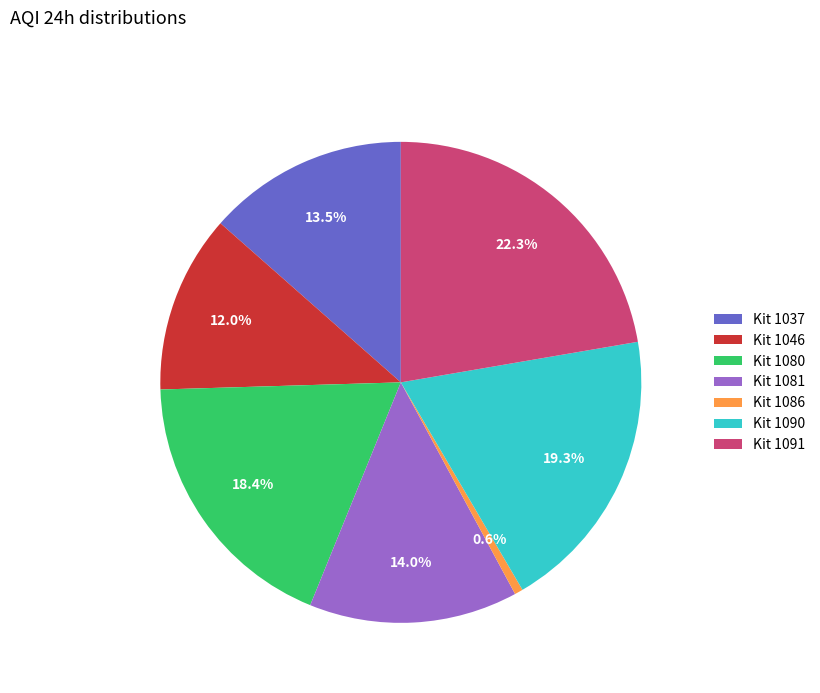

Which slice is the smallest?

Kit 1086